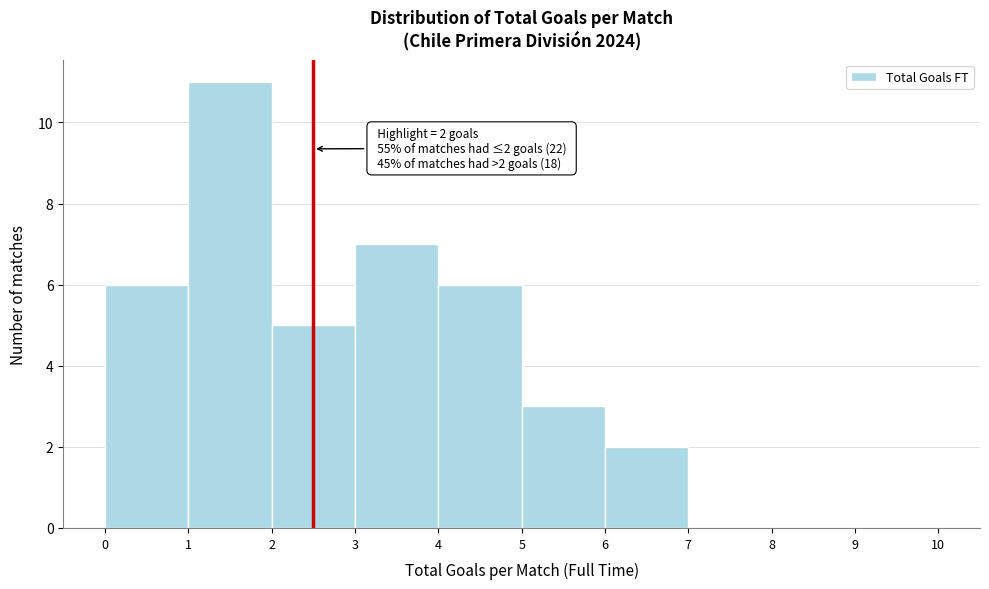

Which range on the x-axis has the tallest bar?

1 to 2